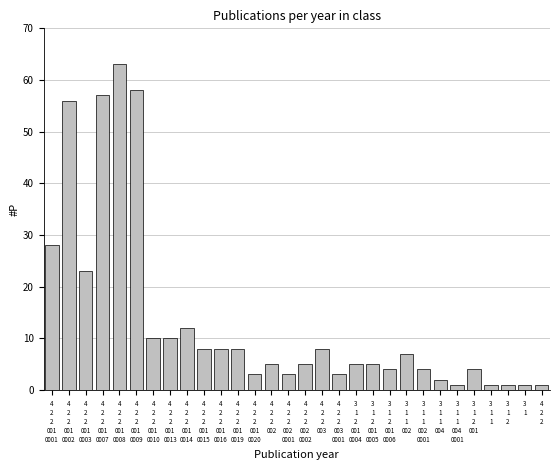

Reading left to right, what are all the values shown in this chart?

28	56	23	57	63	58	10	10	12	8	8	8	3	5	3	5	8	3	5	5	4	7	4	2	1	4	1	1	1	1